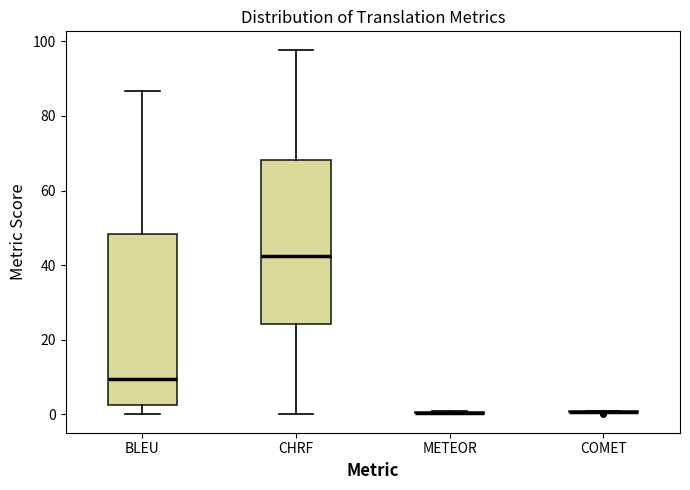

Reading left to right, transcribe this box plot: for each box, give where its median line is, the range the box spans, and where its two whiskers end, as read against the y-axis. The values are not printed on the chart, so give them approximately, as read against the axis.

BLEU: median 10, box 2 to 48, whiskers 0 to 86
CHRF: median 42, box 24 to 68, whiskers 0 to 98
METEOR: box collapsed to a line at 0, whiskers 0 to 0
COMET: box collapsed to a line at 0, whiskers 0 to 0